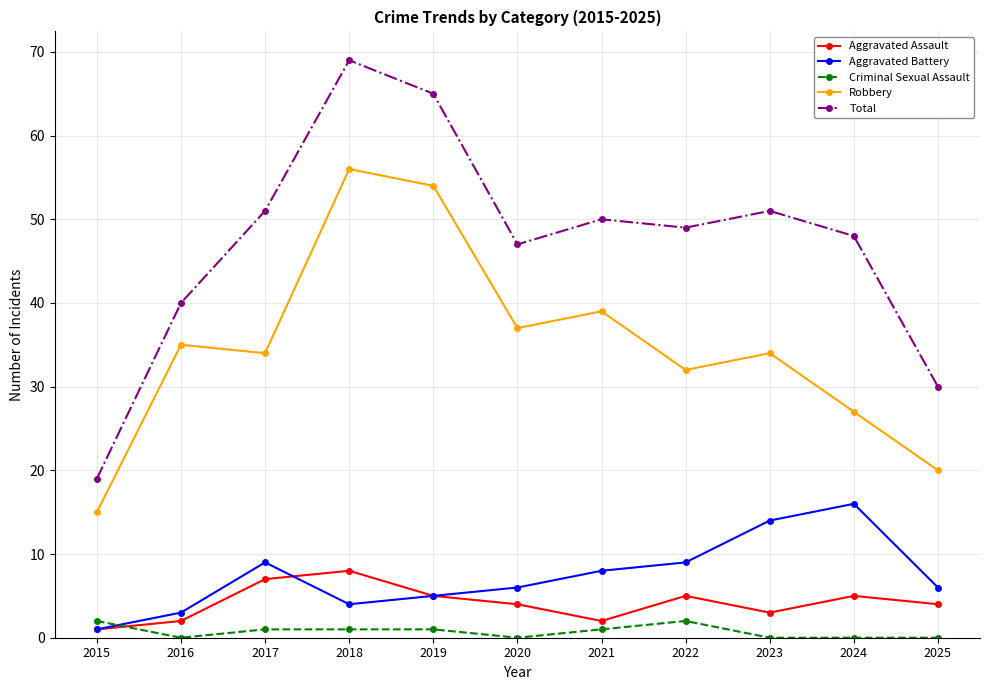

True or false: Criminal Sexual Assault and Total intersect in this chart.

False